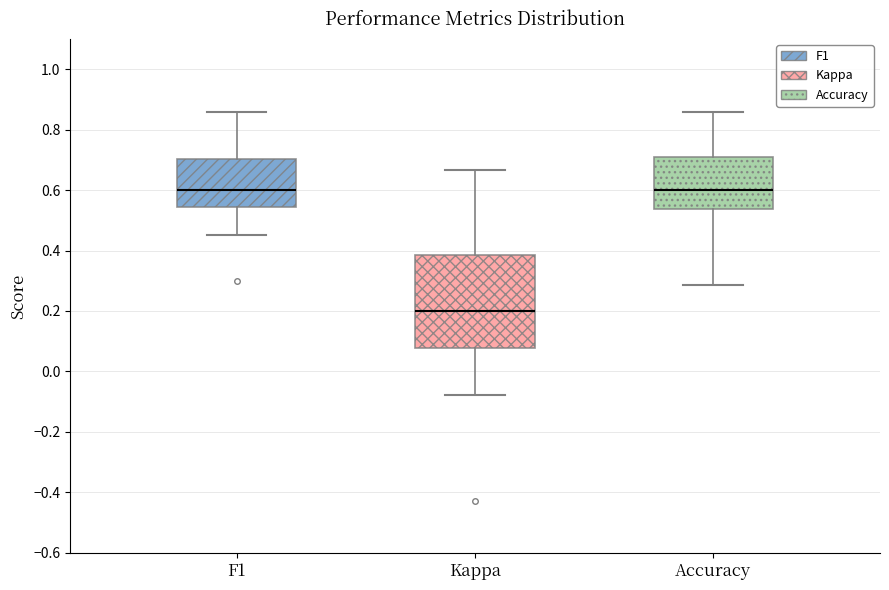

Which box's median line is the lowest?

Kappa